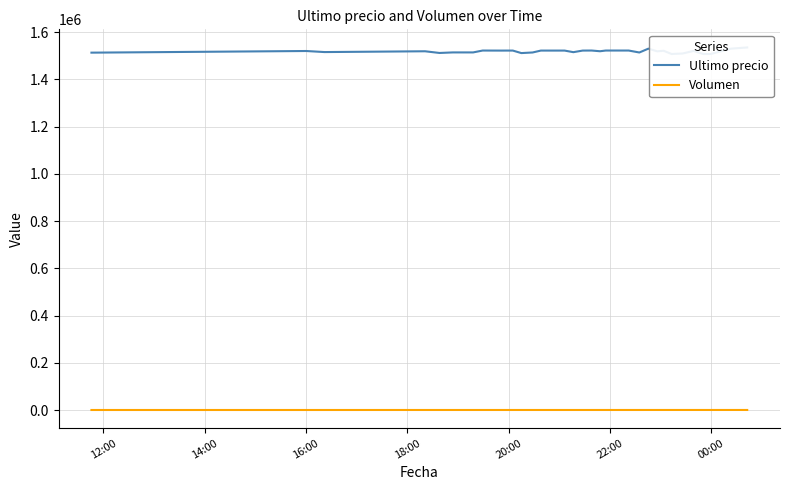

The value of Volumen at 27 is 519.5. True or false?

False